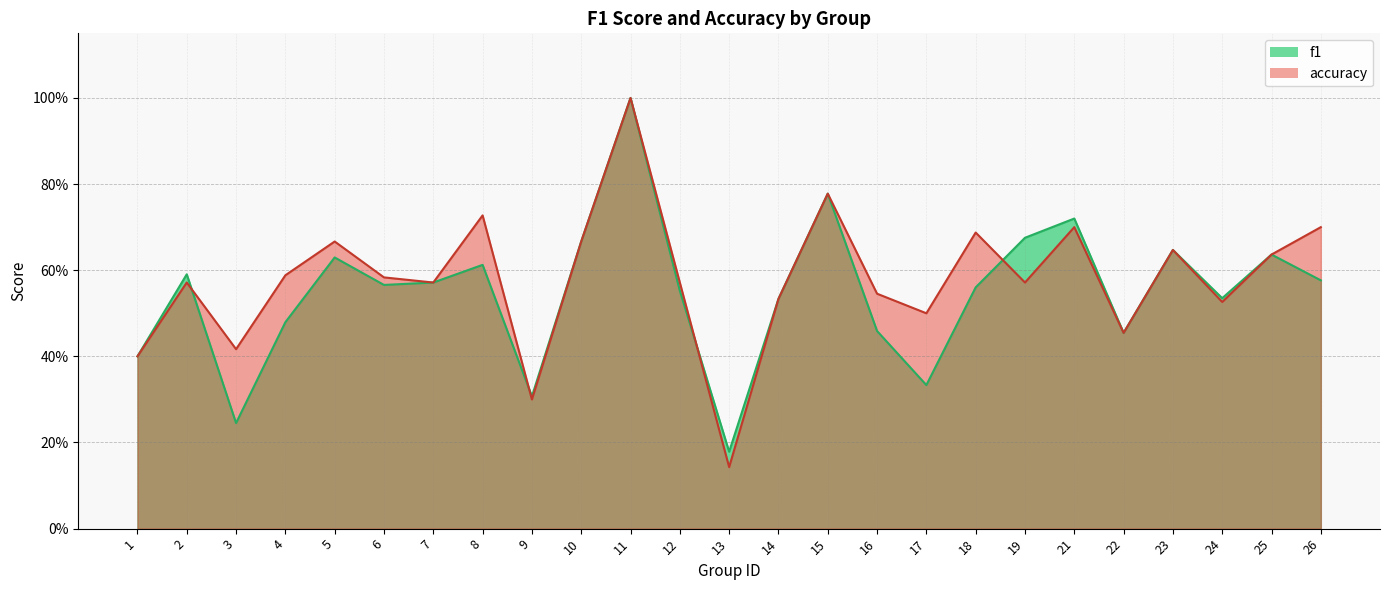

How many interior local peaks does the f1 series have?

8